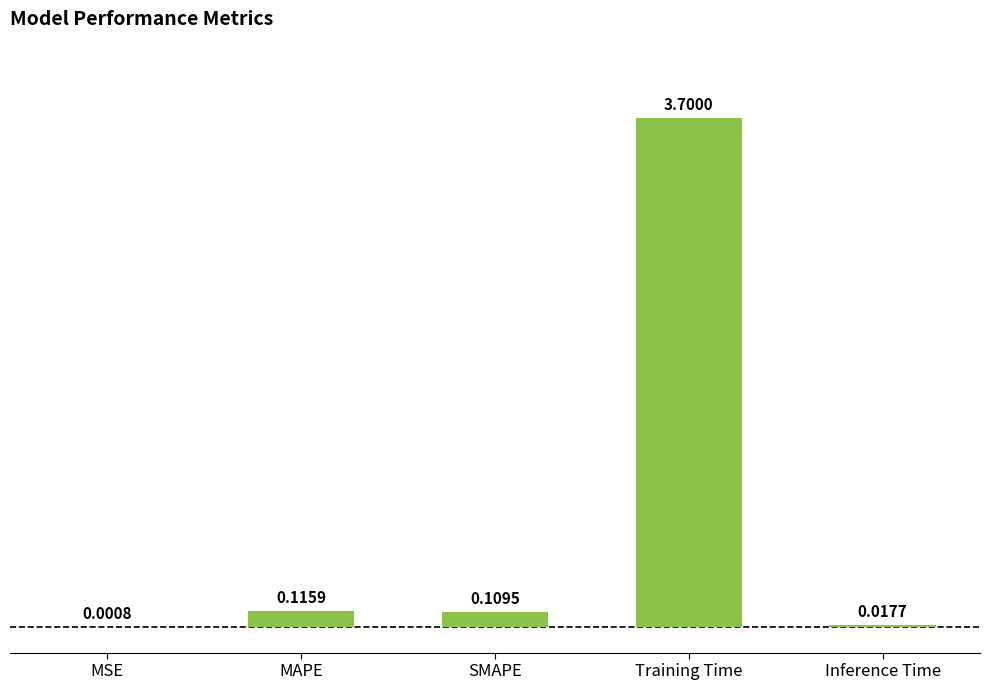

At which label is the value closest to 1?

MAPE